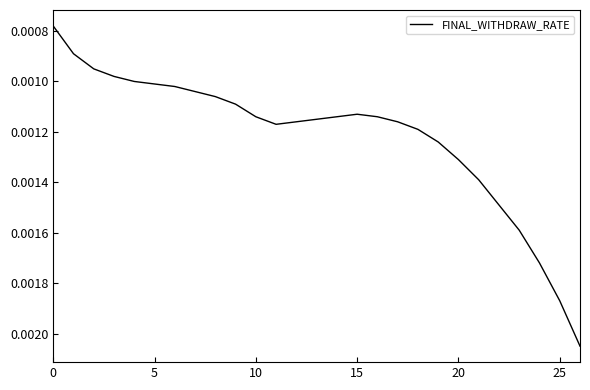

Count the number of data series in this chart.

1